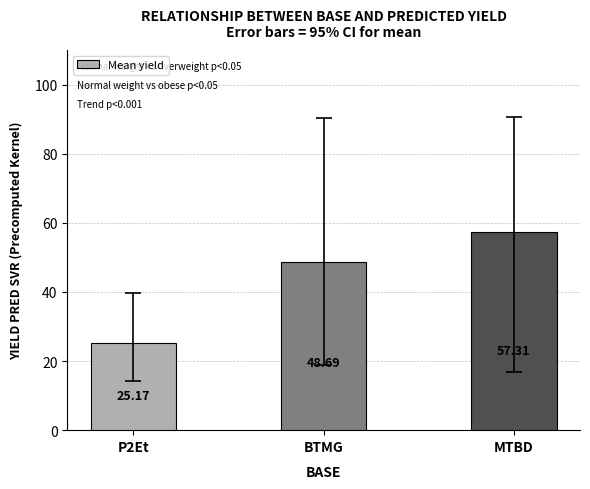

Reading right to left, extract all data points from this chart.

57.3	48.7	25.2